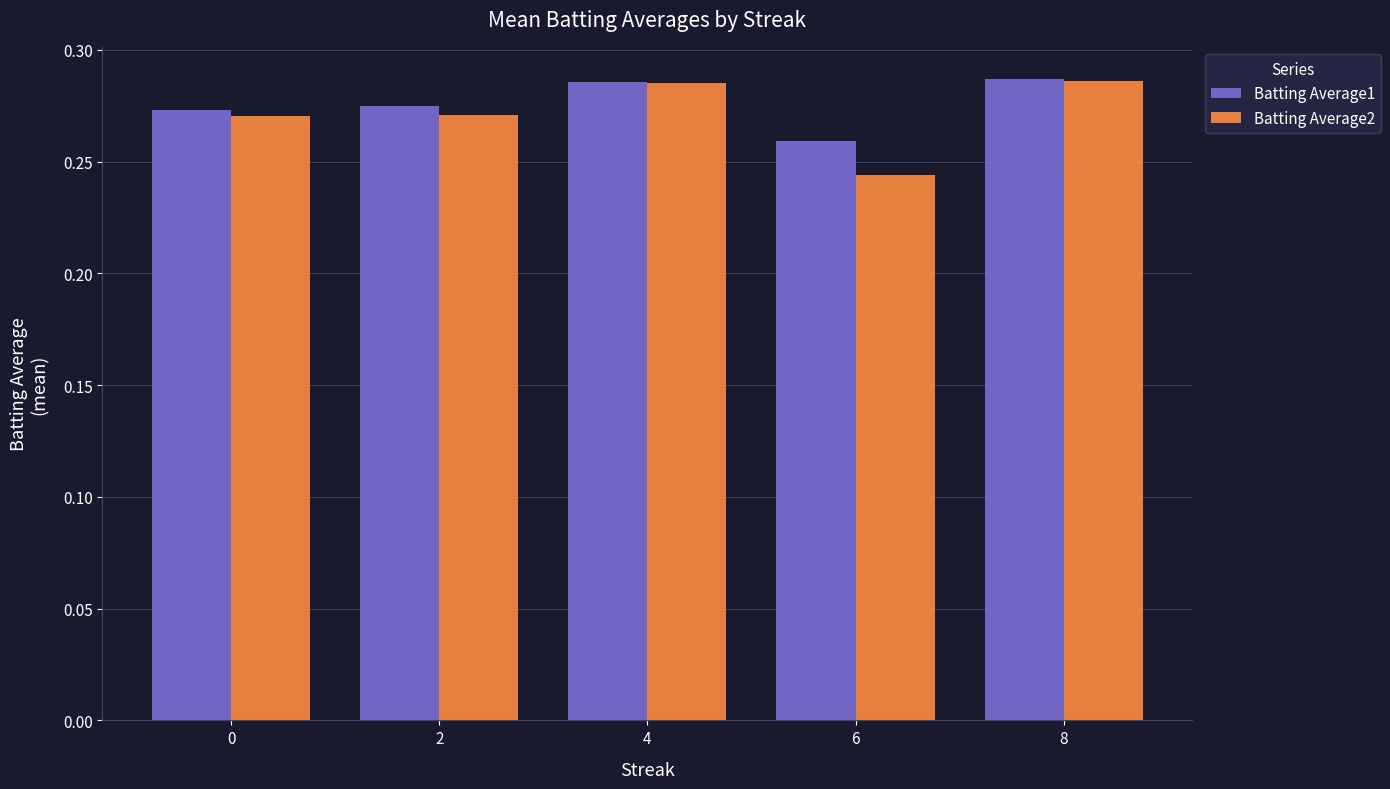

Which series changed the most between 2 and 6?

Batting Average2